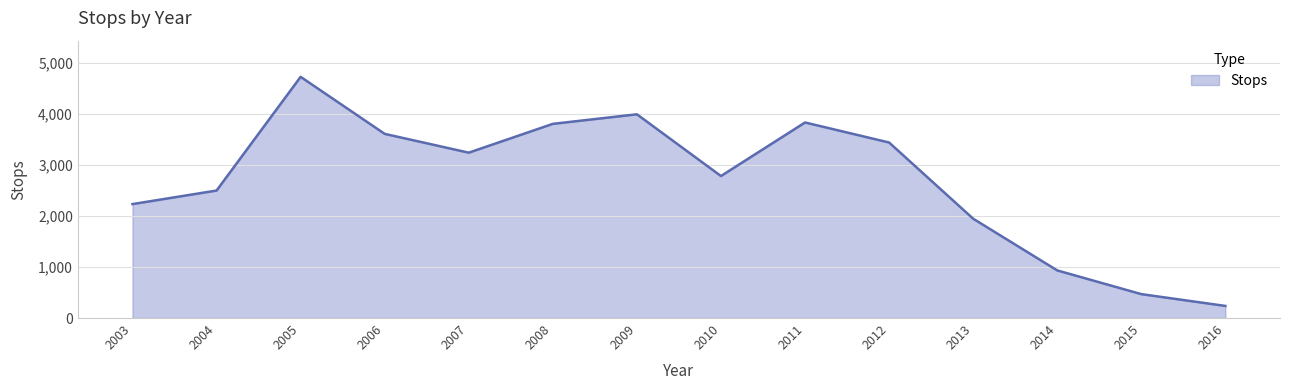

What is the difference between the maximum and minimum values?

4483